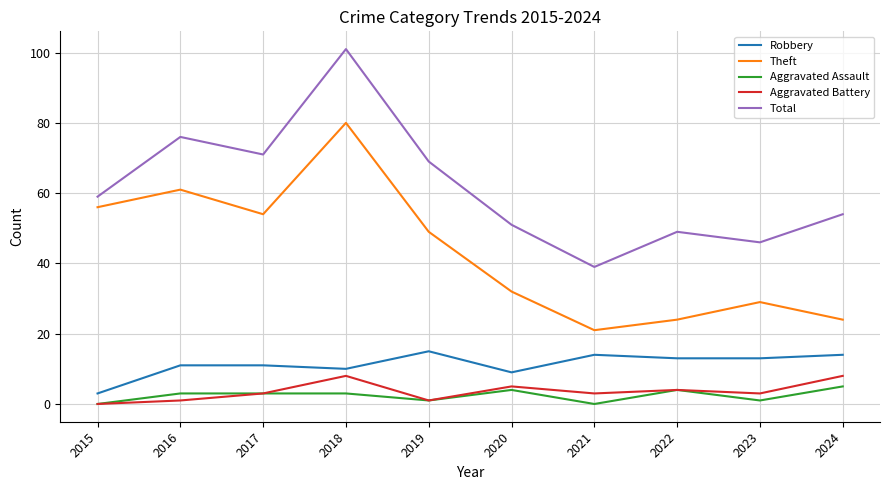

Read the Total value at 2019.

69